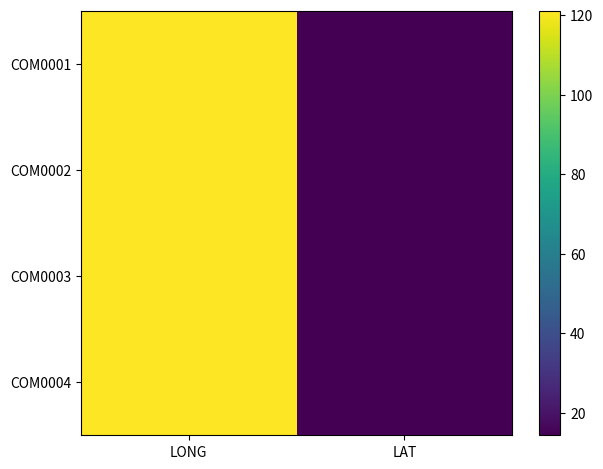

Rank the series by their maximum value, from highest to lowest.

COM0001, COM0004, COM0002, COM0003